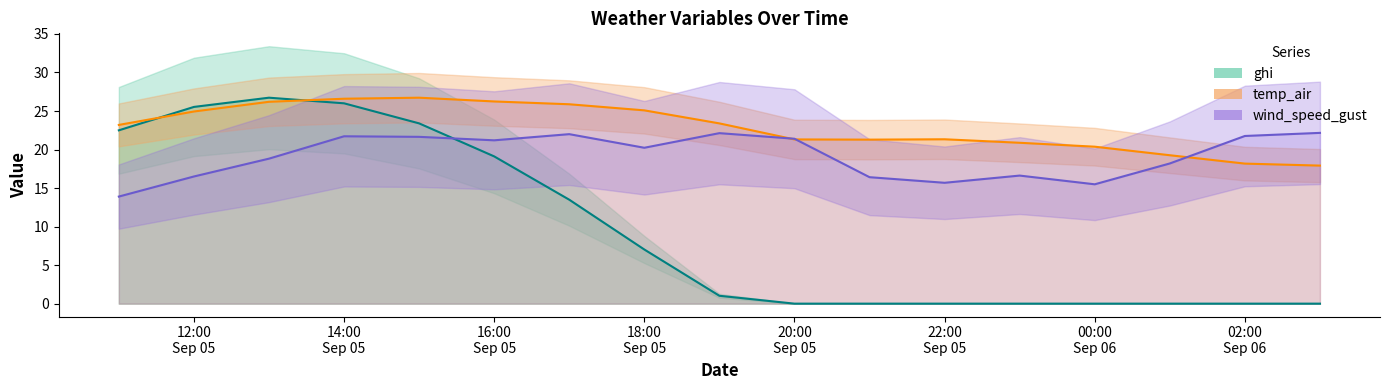

The value of temp_air at 16:00 Sep 05 is 11.4. True or false?

False